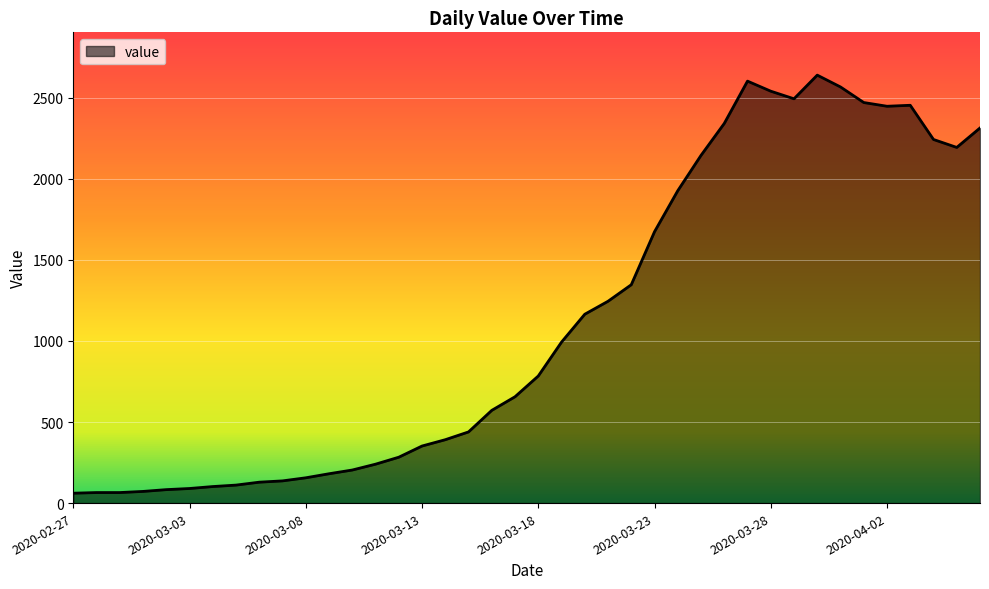

Does the chart display data point markers on the line(s)?

No